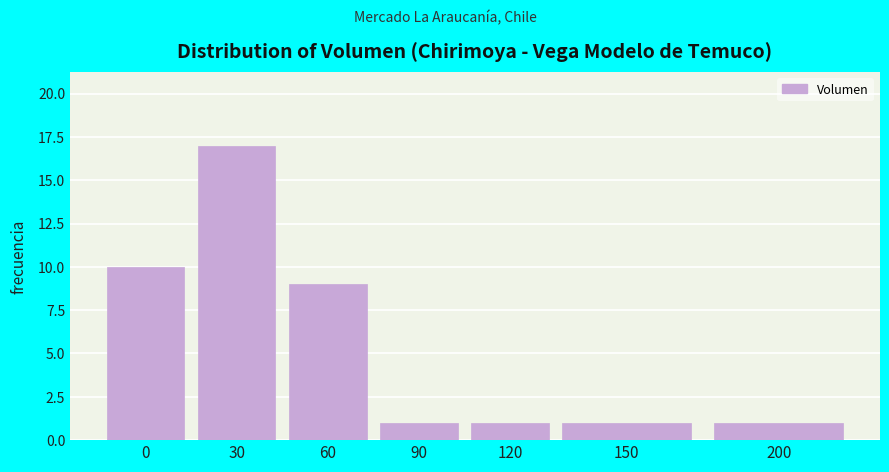

Reading left to right, transcribe all the data shown in this chart.

0=10	30=17	60=9	90=1	120=1	150=1	200=1